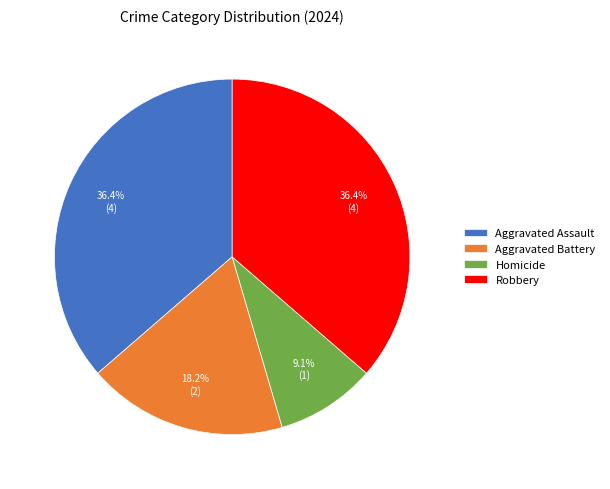

What percentage is the Homicide slice, to the nearest percent?

9%